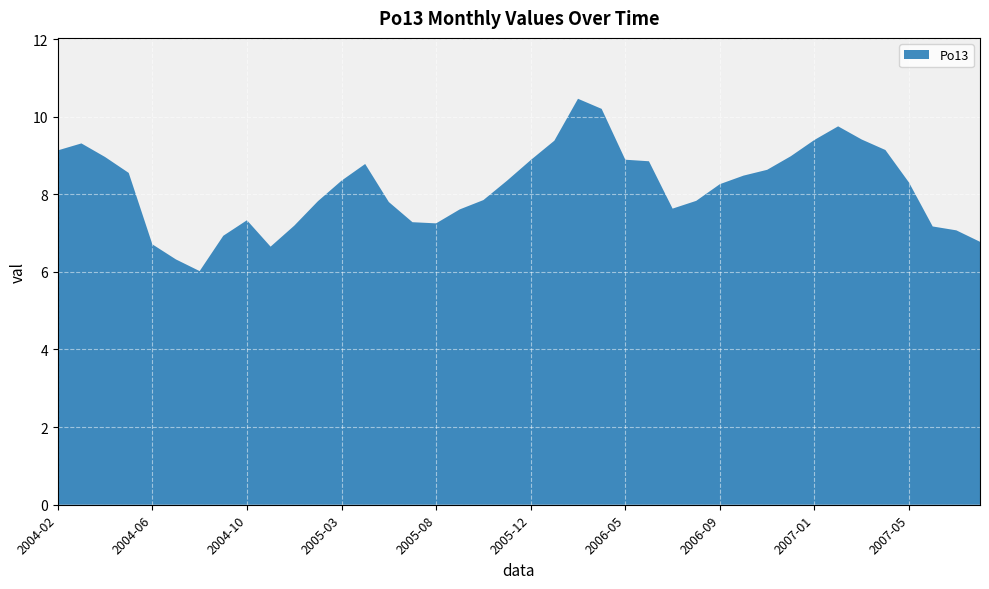

How many lines are shown in the chart?

1